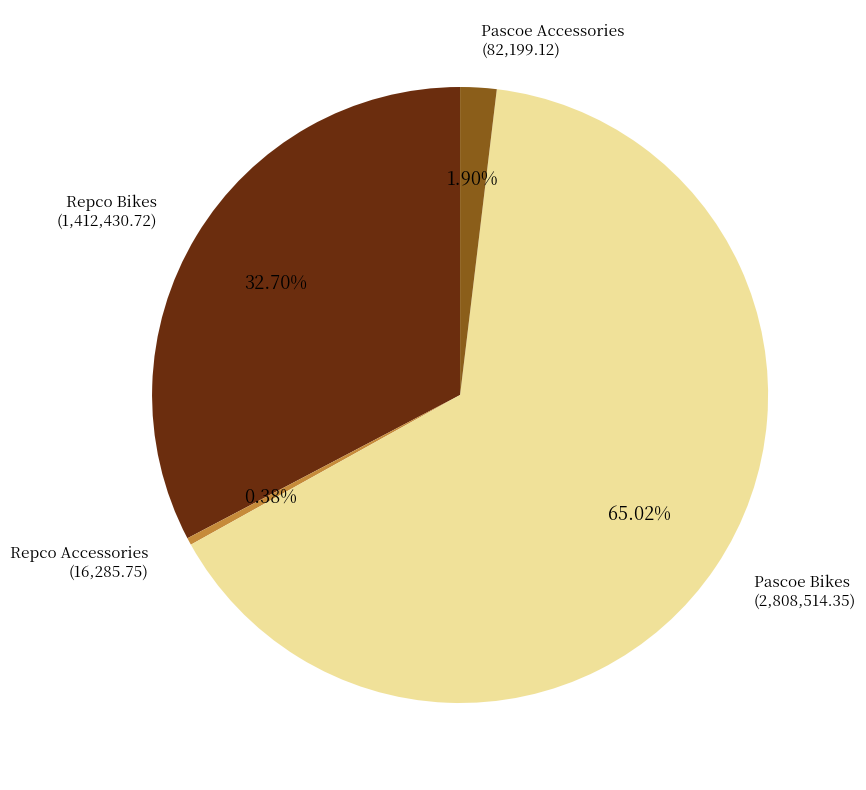

Does any single category account for the majority?

Yes